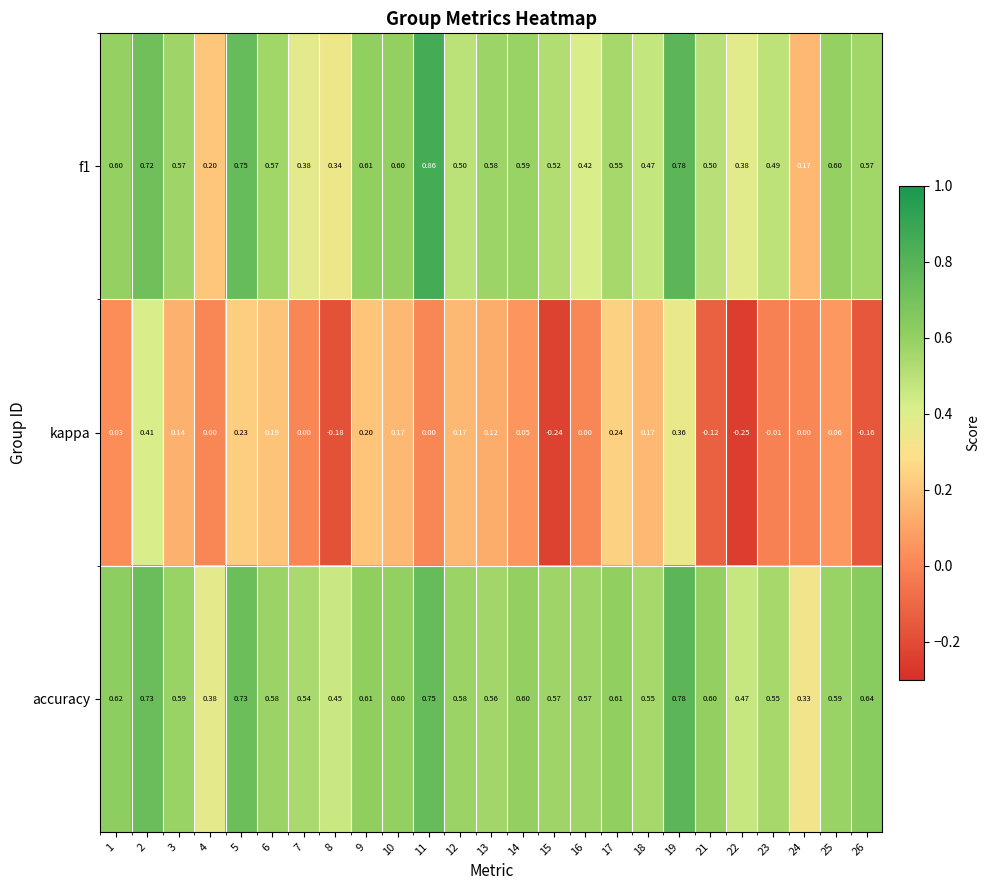

Between 17 and 26, which series saw the biggest shift?

kappa